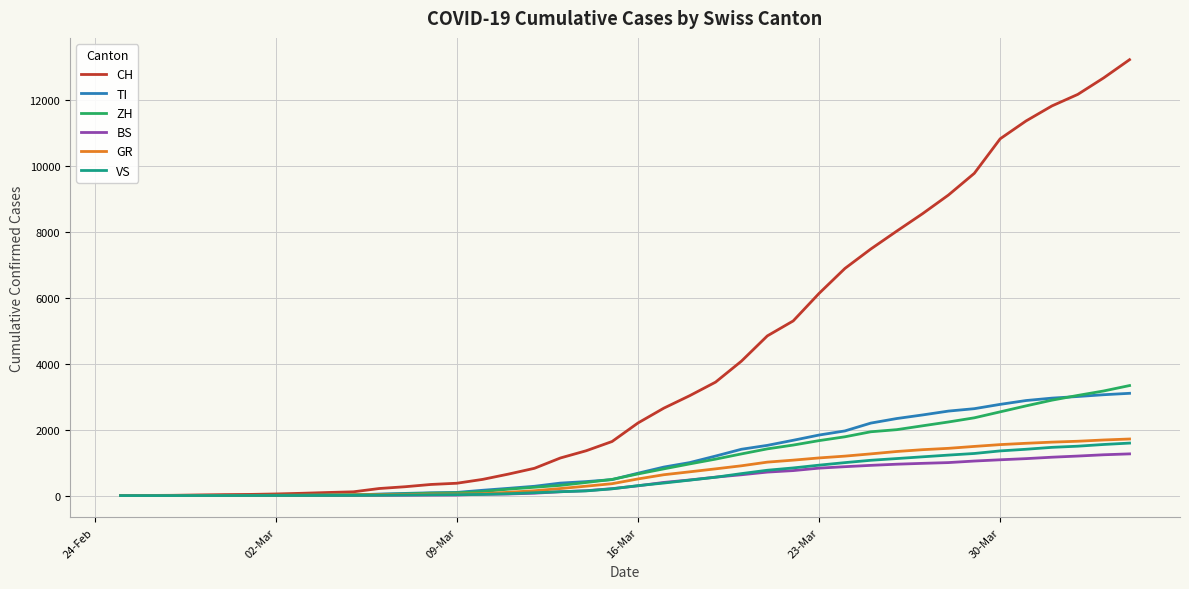

What is the difference between the second highest and minimum values in the VS series?

1549